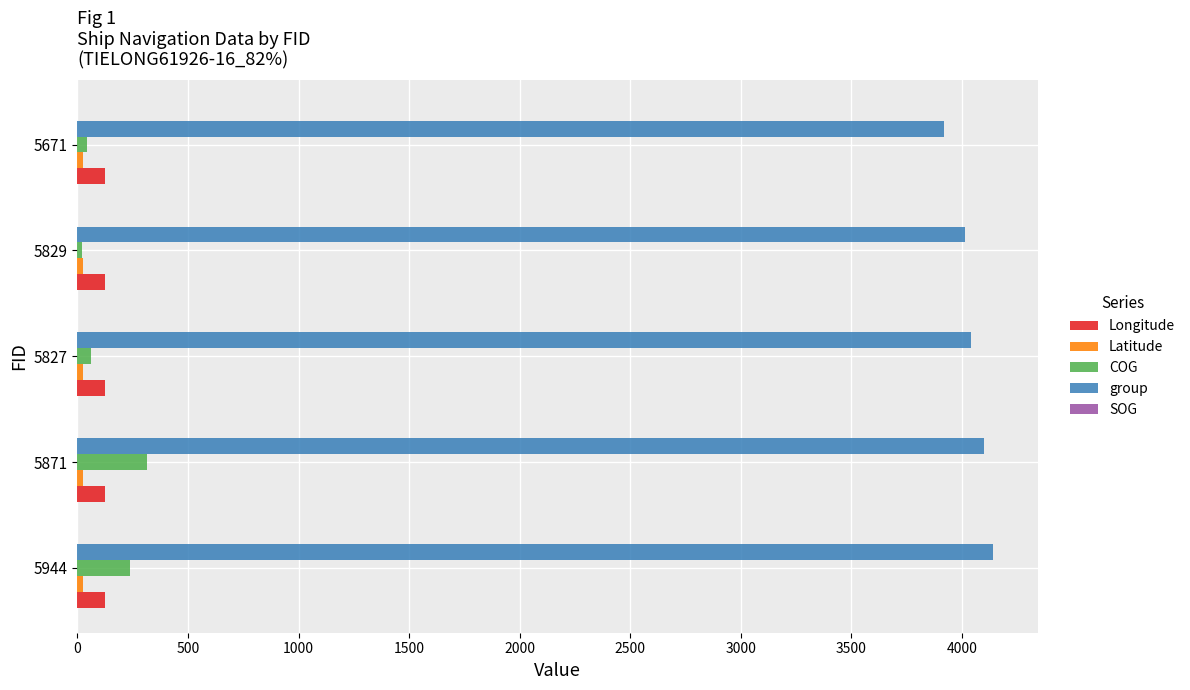

True or false: group has a value of 4039.0 at 5827.

True